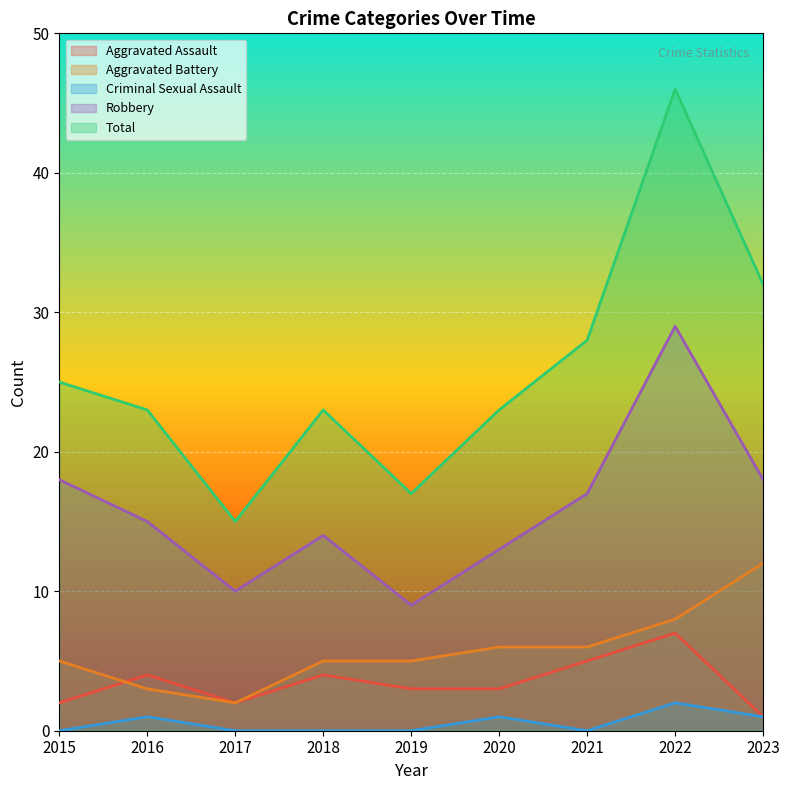

Between 2023 and 2015, which is larger?

2015